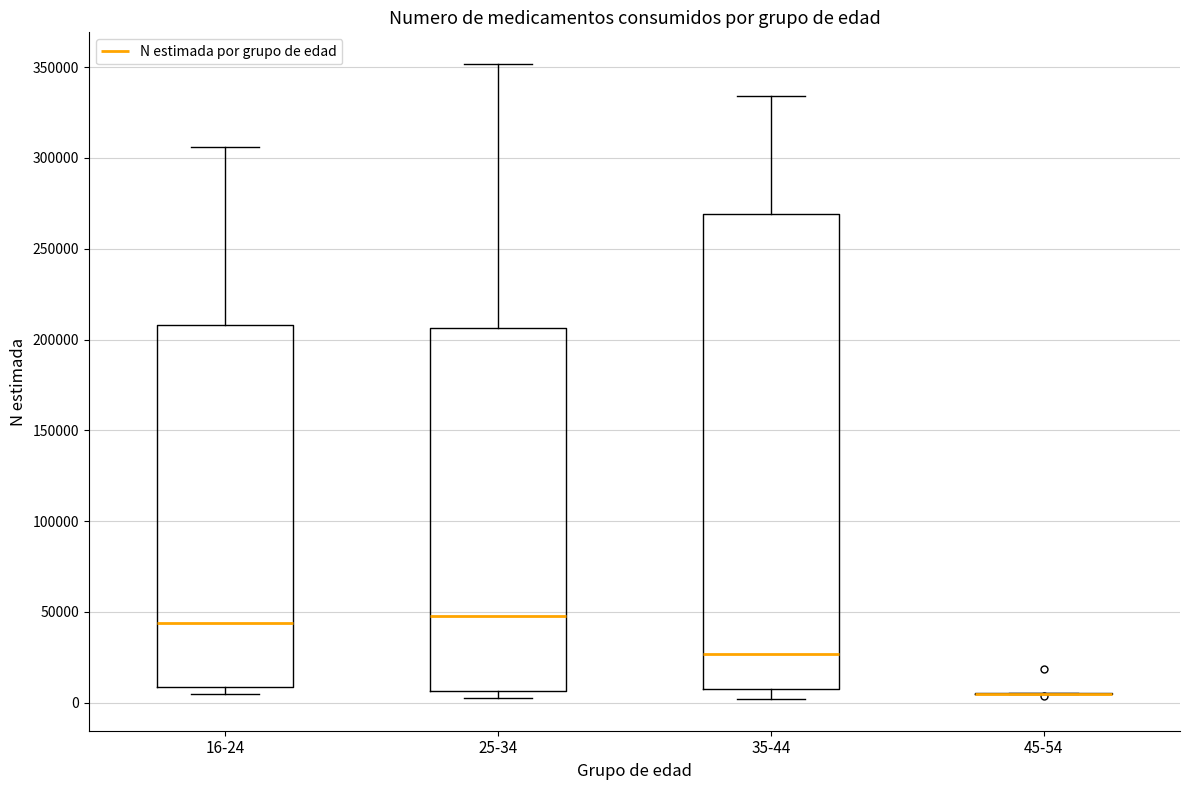

Reading left to right, read every box against the y-axis: the position of its median line, the range the box covers, and the ends of its whiskers. The values are not printed on the chart, so give them approximately, as read against the axis.

16-24: median 45000, box 10000 to 210000, whiskers 5000 to 305000
25-34: median 50000, box 5000 to 205000, whiskers 0 to 350000
35-44: median 25000, box 5000 to 270000, whiskers 0 to 335000
45-54: box collapsed to a line at 5000, whiskers 5000 to 5000